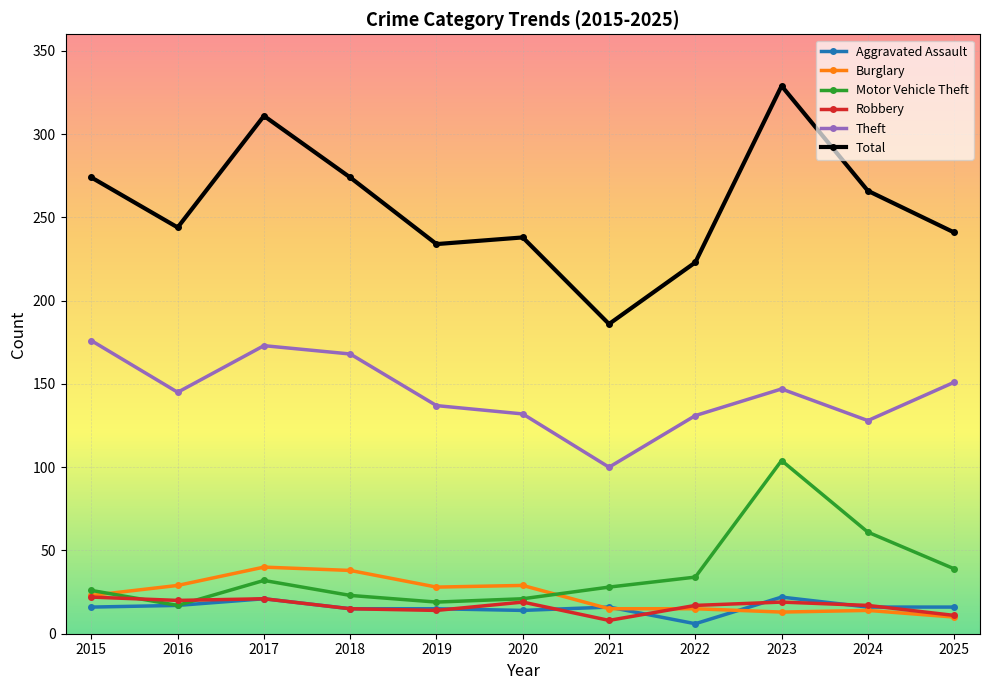

What is the highest value of the Robbery series?

22